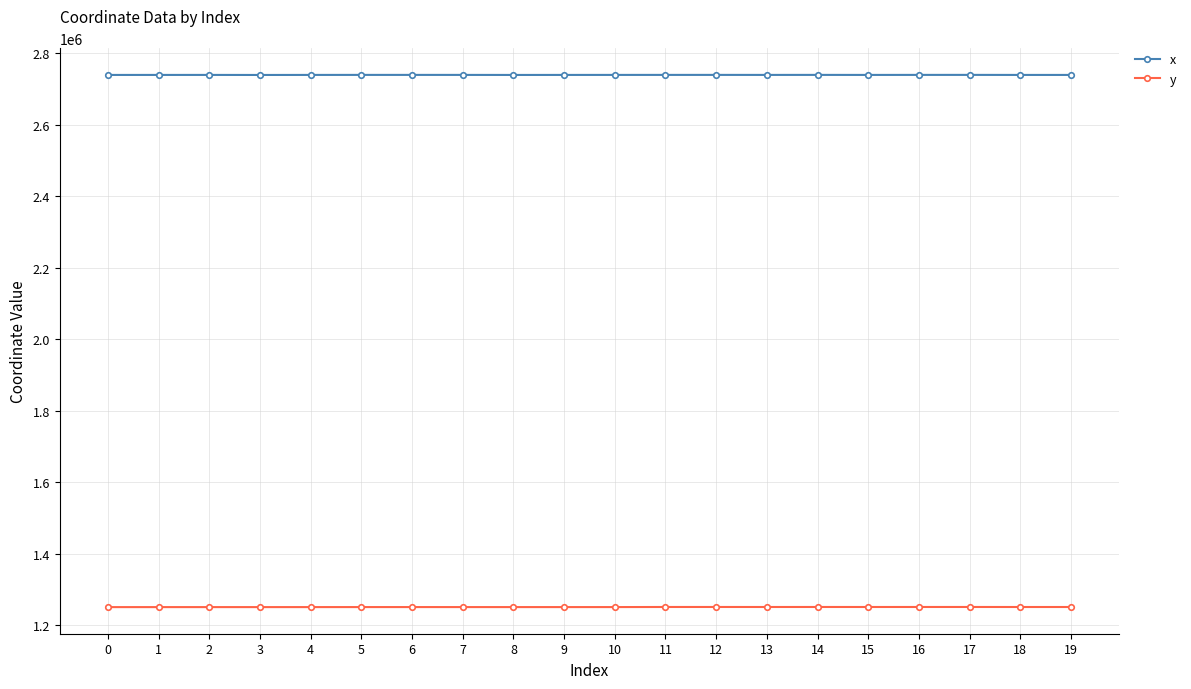

At how many categories does at least one series exceed 2399075?

20